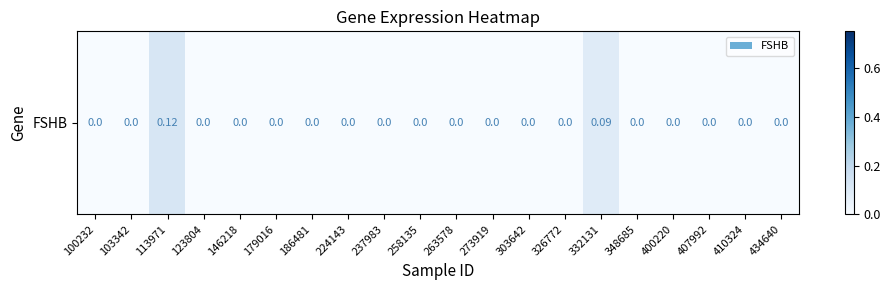

Which has a higher value, 146218 or 123804?

146218